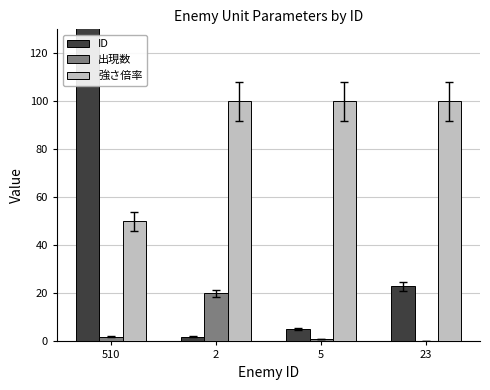

What position from the right is 510?

4